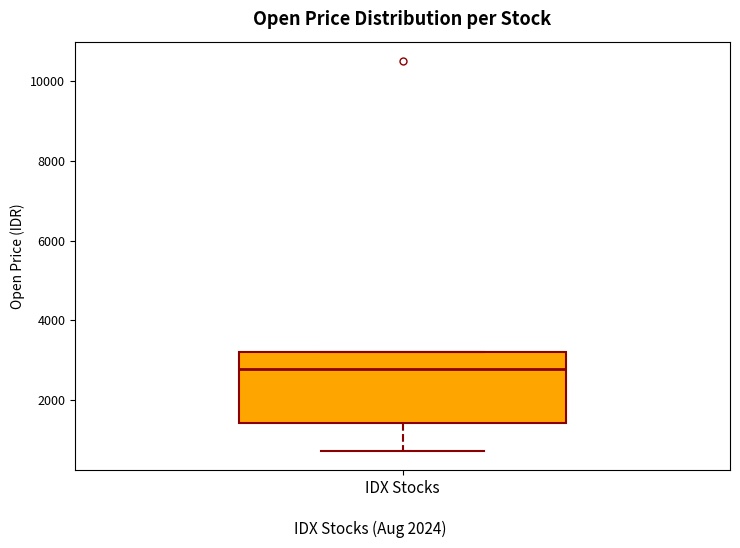

Transcribe this box plot: give where the median line is, the range the box spans, and where the two whiskers end, as read against the y-axis. The values are not printed on the chart, so give them approximately, as read against the axis.

median 2800, box 1400 to 3200, whiskers 800 to 3200